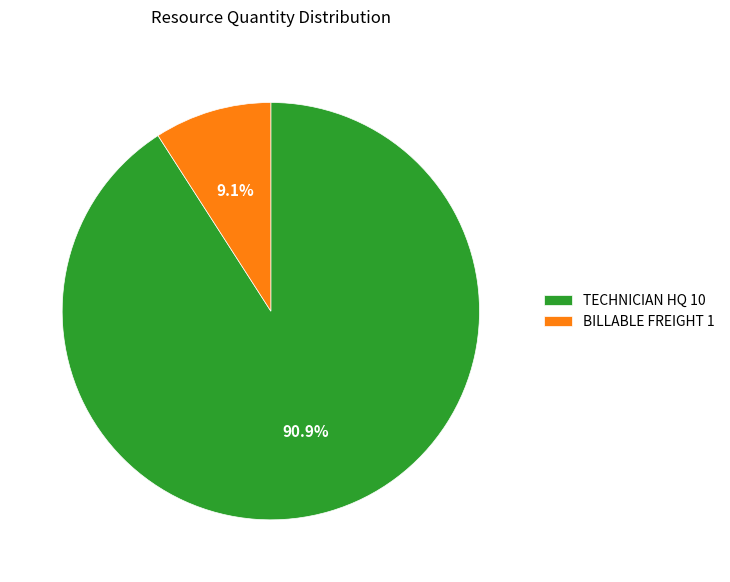

How many segments does this pie chart have?

2